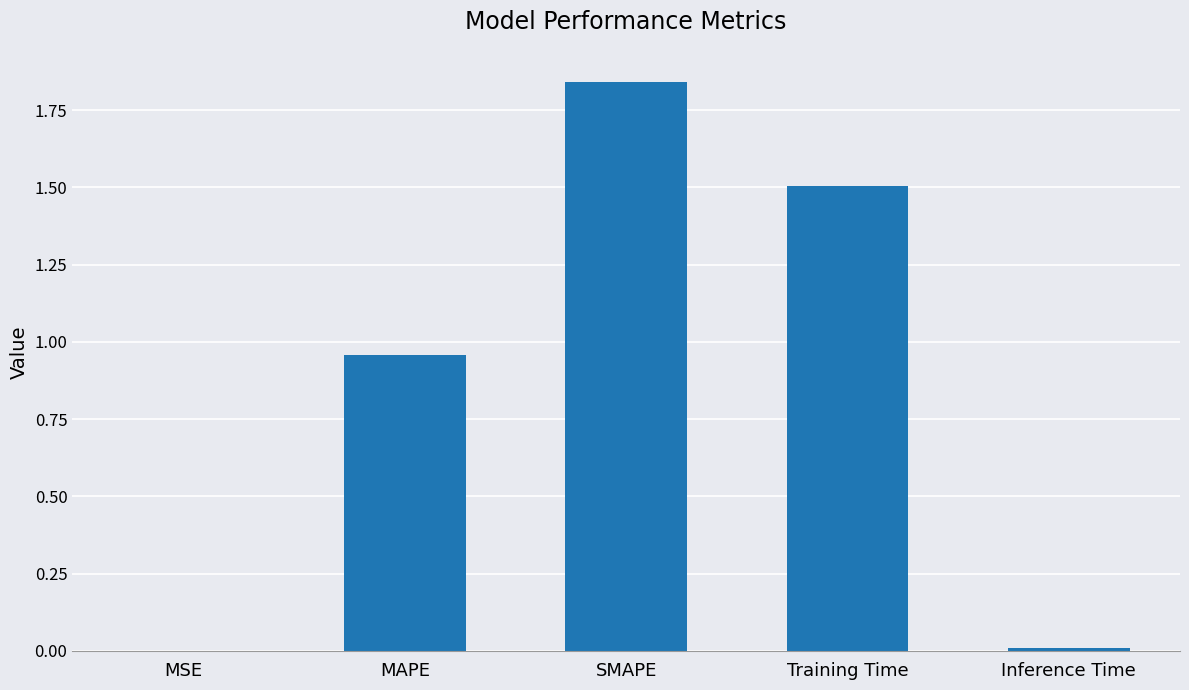

True or false: the data shows 0.9 at SMAPE.

False